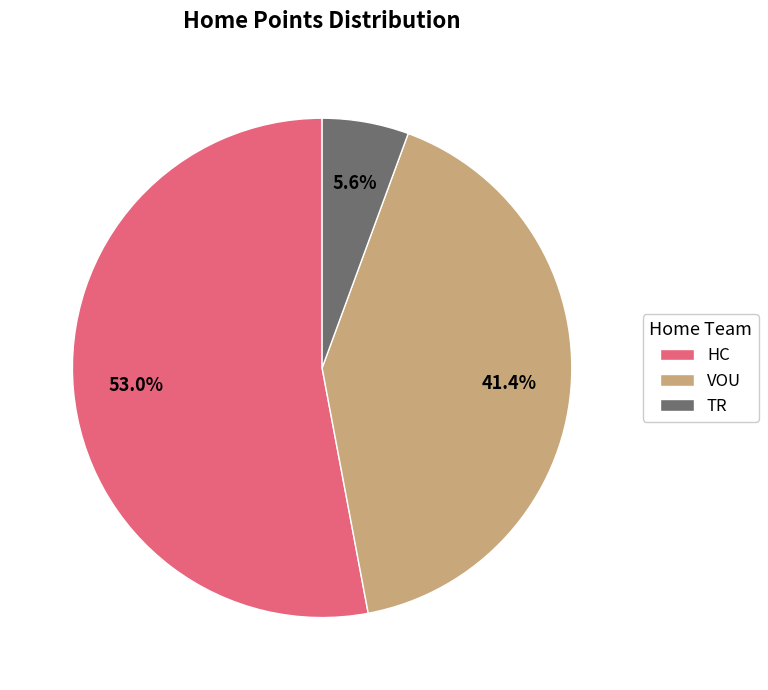

To the nearest percent, what is the difference between the largest and smallest slice percentages?

47%